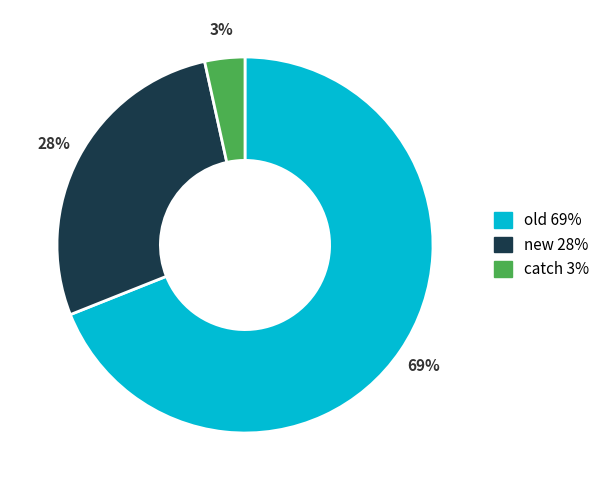

To the nearest percent, what is the average slice percentage?

33%